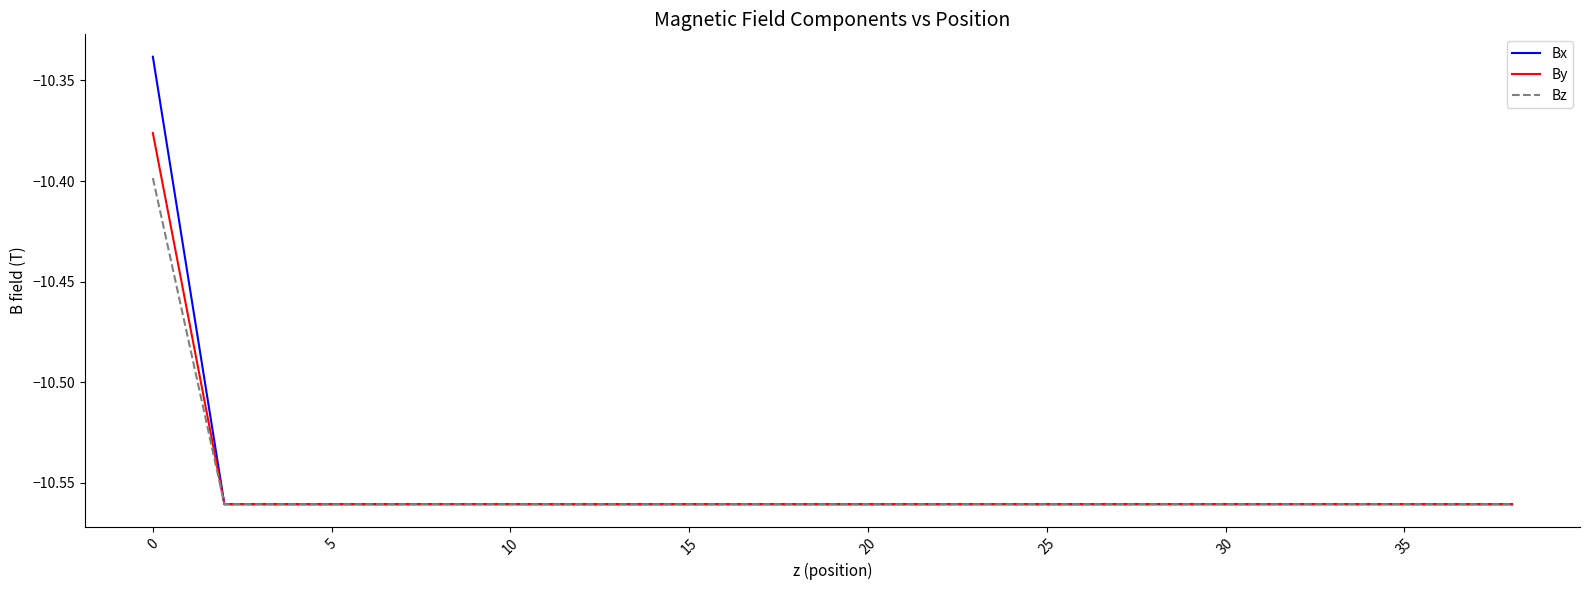

Which series has the largest range (max minus min)?

Bx